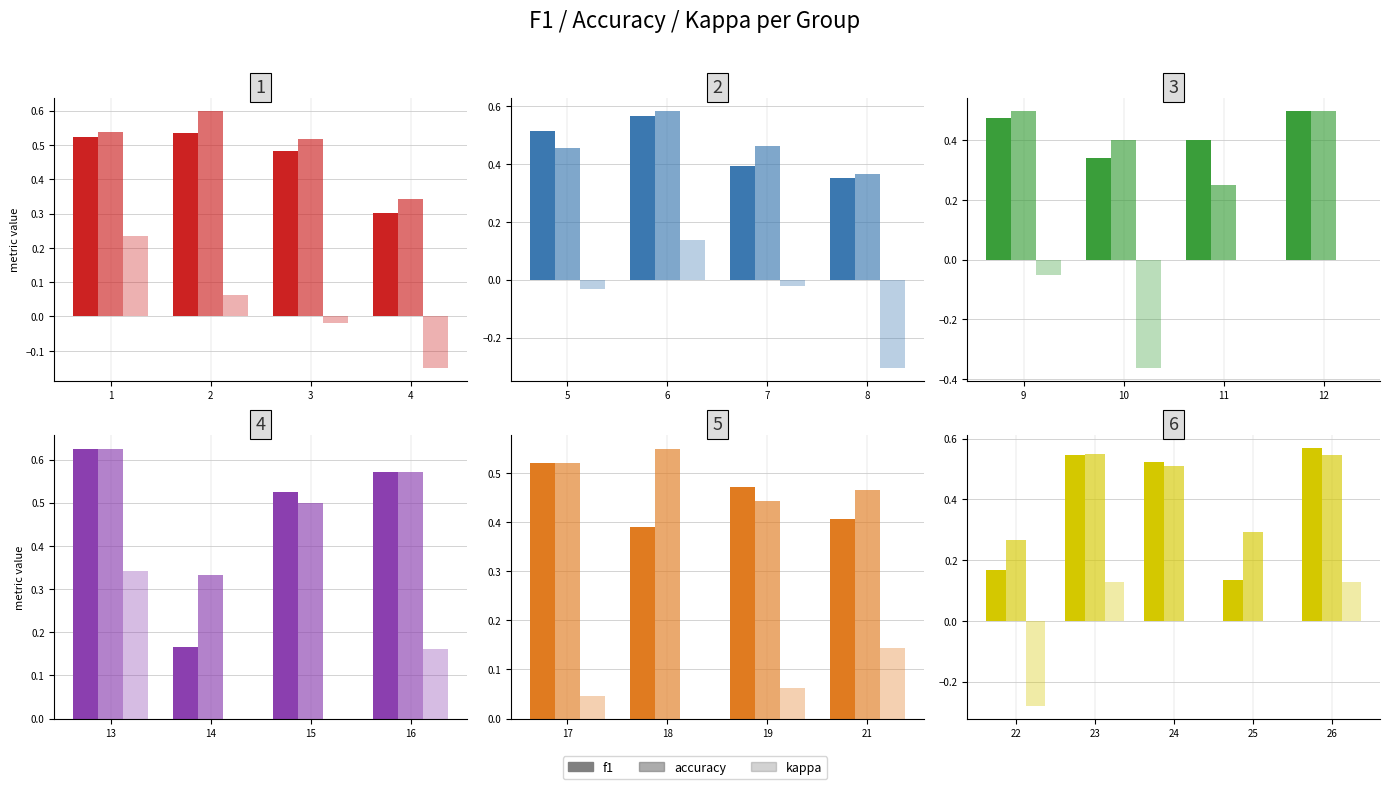

Which series has the largest total across all categories?

accuracy